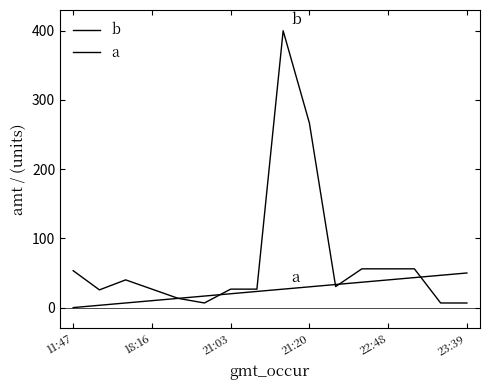

How many interior local valleys does the b series have?

3